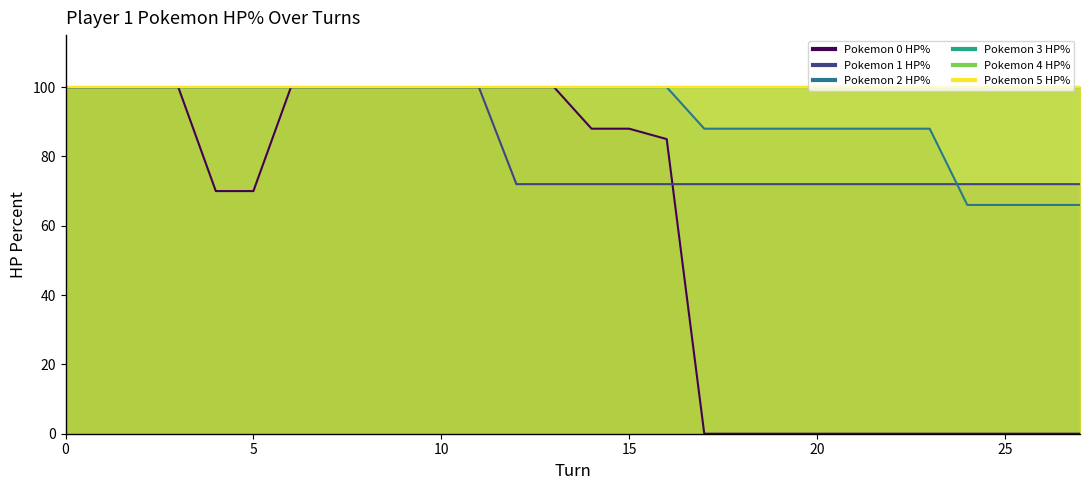

Reading left to right, extract all data points from this chart.

p1_poke0_hpPercent: 0=100	1=100	2=100	3=100	4=70	5=70	6=100	7=100	8=100	9=100	10=100	11=100	12=100	13=100	14=88	15=88	16=85	17=0	18=0	19=0	20=0	21=0	22=0	23=0	24=0	25=0	26=0	27=0
p1_poke1_hpPercent: 0=100	1=100	2=100	3=100	4=100	5=100	6=100	7=100	8=100	9=100	10=100	11=100	12=72	13=72	14=72	15=72	16=72	17=72	18=72	19=72	20=72	21=72	22=72	23=72	24=72	25=72	26=72	27=72
p1_poke2_hpPercent: 0=100	1=100	2=100	3=100	4=100	5=100	6=100	7=100	8=100	9=100	10=100	11=100	12=100	13=100	14=100	15=100	16=100	17=88	18=88	19=88	20=88	21=88	22=88	23=88	24=66	25=66	26=66	27=66